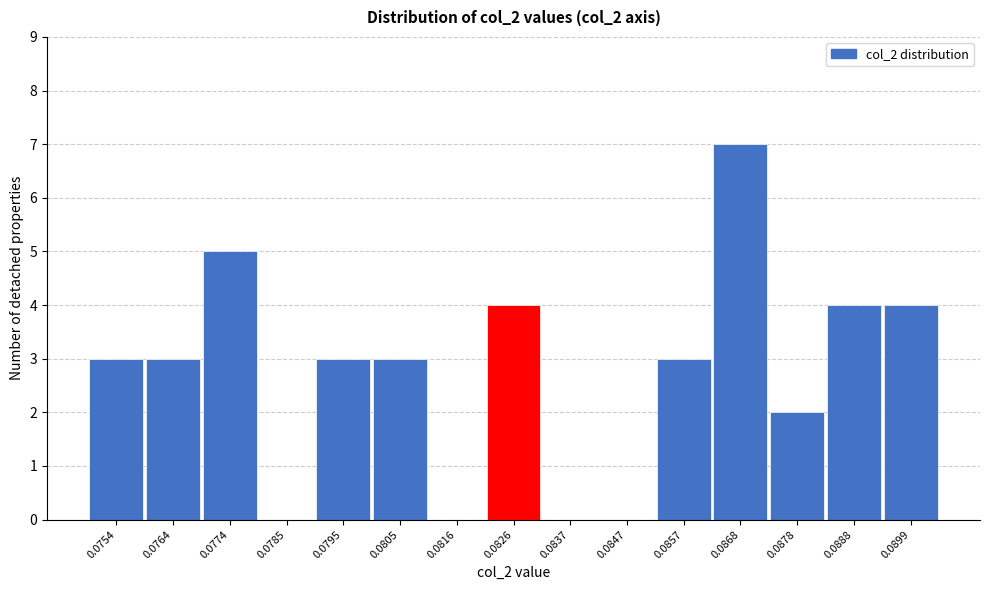

Reading right to left, what are all the values shown in this chart?

0.0899=4	0.0888=4	0.0878=2	0.0868=7	0.0857=3	0.0847=0	0.0837=0	0.0826=4	0.0816=0	0.0805=3	0.0795=3	0.0785=0	0.0774=5	0.0764=3	0.0754=3